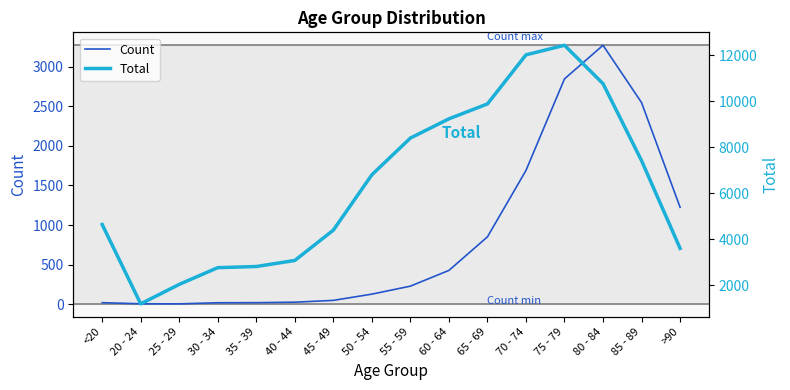

True or false: Count and Total cross at least once.

False